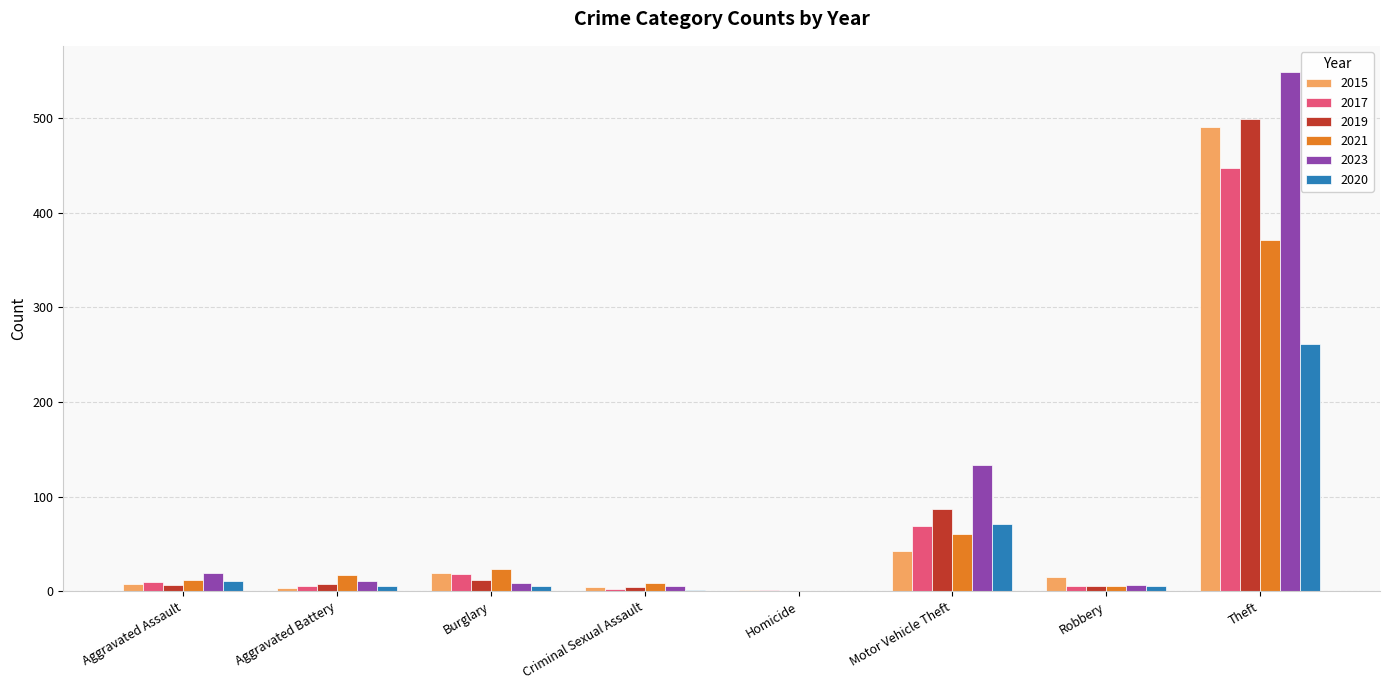

What is the sum of all 2015 values?

584